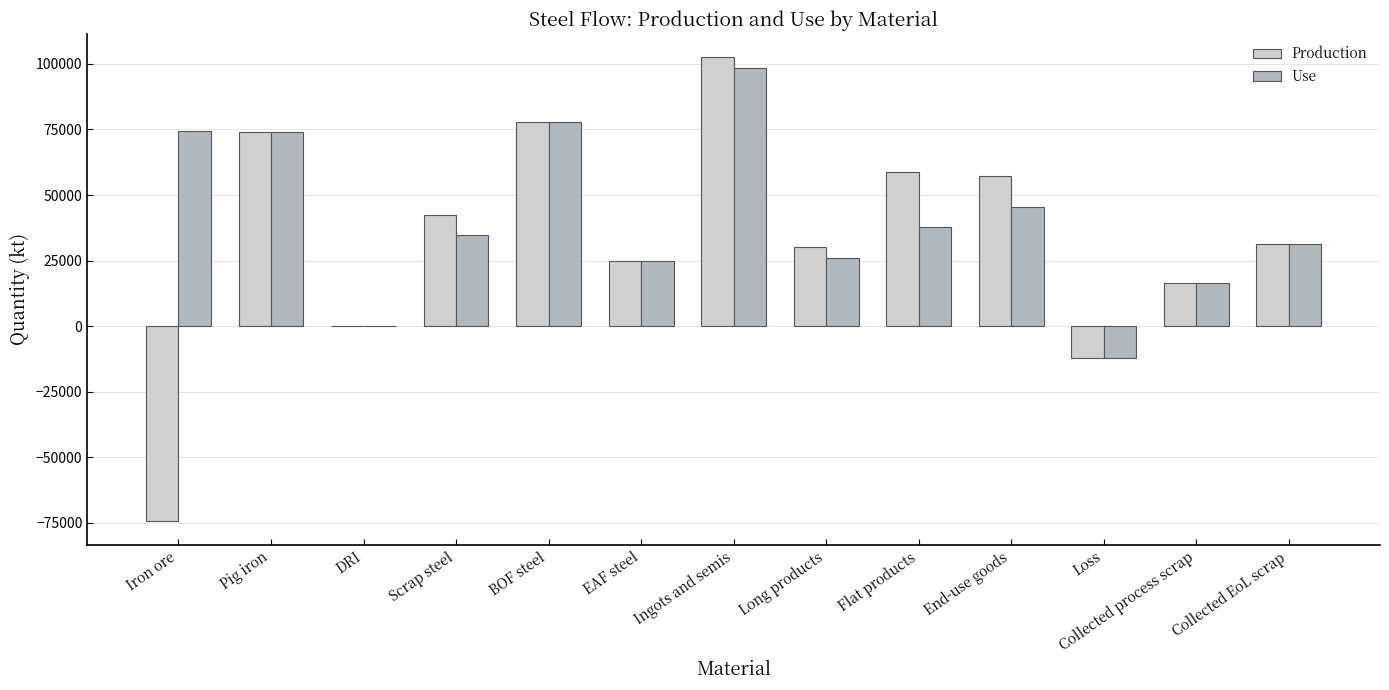

What is the sum of all Use values?

529534.7